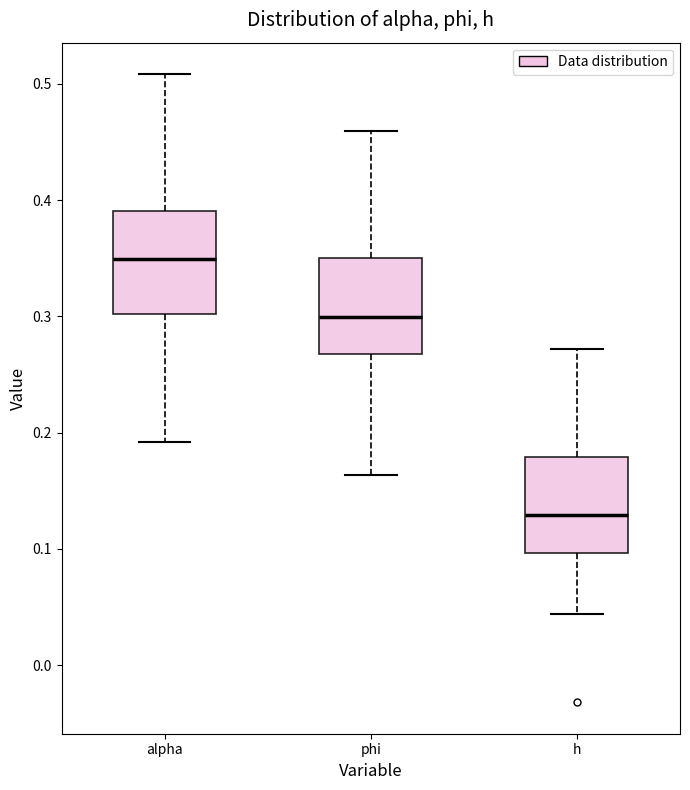

Reading left to right, transcribe this box plot: for each box, give where its median line is, the range the box spans, and where its two whiskers end, as read against the y-axis. The values are not printed on the chart, so give them approximately, as read against the axis.

alpha: median 0.35, box 0.30 to 0.39, whiskers 0.19 to 0.51
phi: median 0.30, box 0.27 to 0.35, whiskers 0.16 to 0.46
h: median 0.13, box 0.10 to 0.18, whiskers 0.04 to 0.27